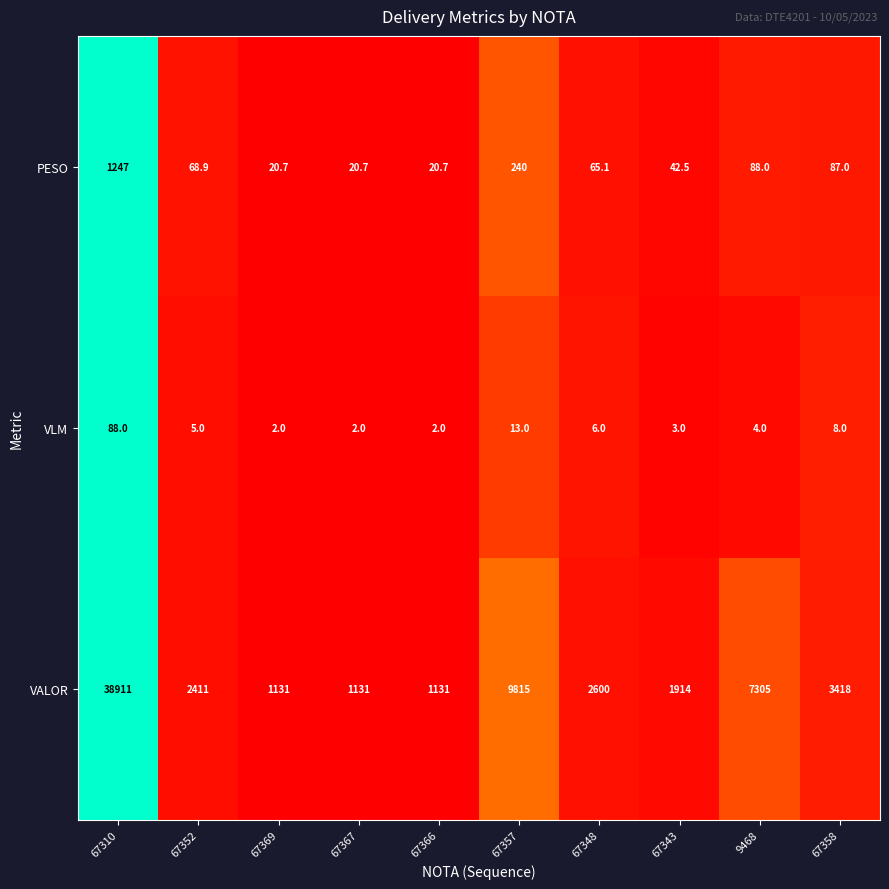

List the series in order of their peak value, lowest first.

VLM, PESO, VALOR